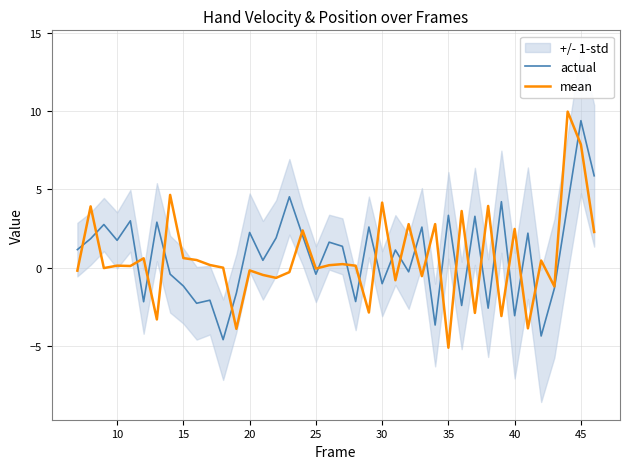

What is the lowest value of the actual series?

-4.6